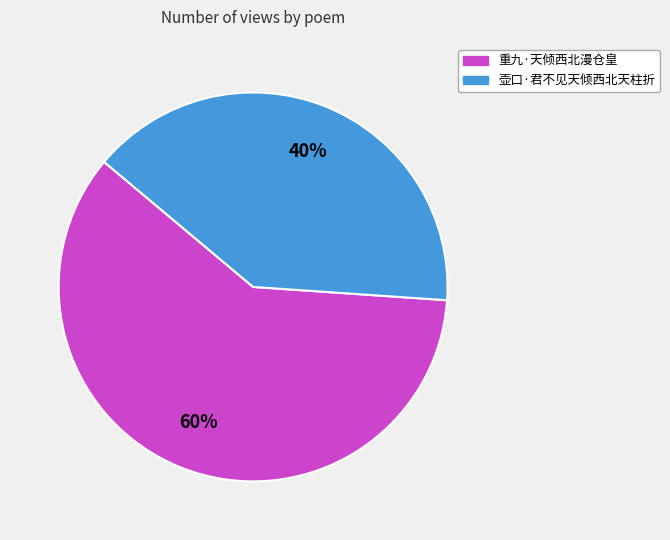

Count the number of slices in the pie.

2